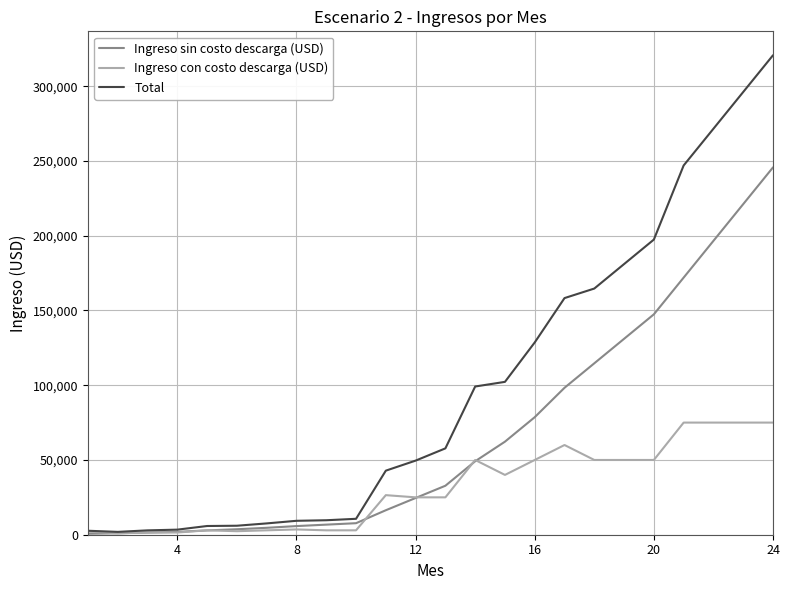

What is the greatest value displayed?

320700.0